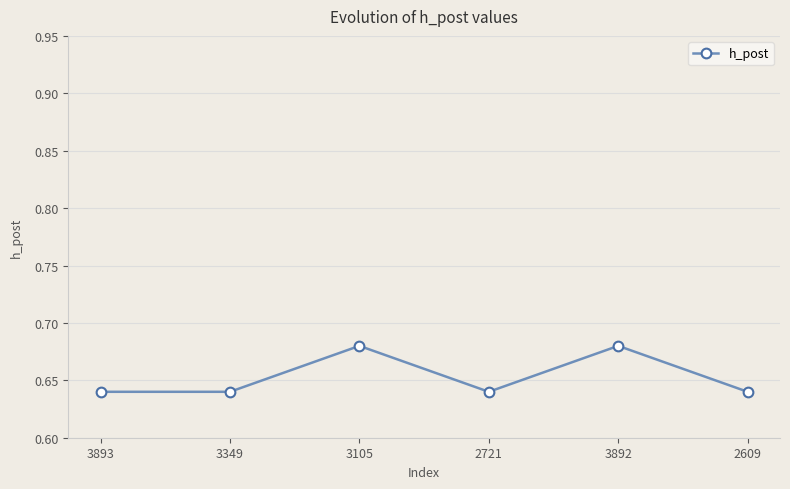

Count the values in the range 0 to 1.

6